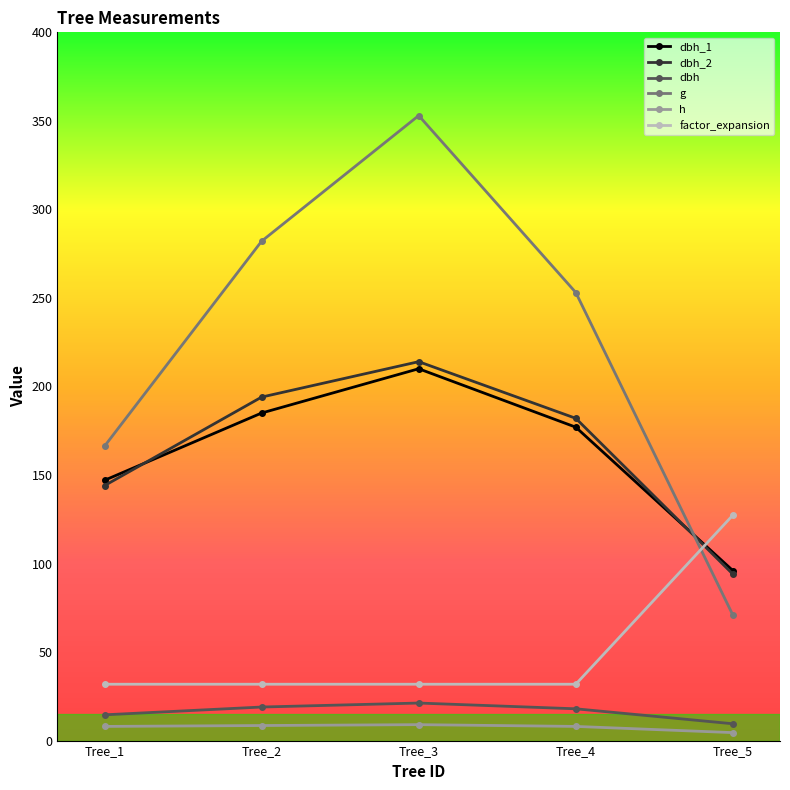

Is the value of dbh_1 at Tree_2 greater than the value of factor_expansion at Tree_3?

Yes